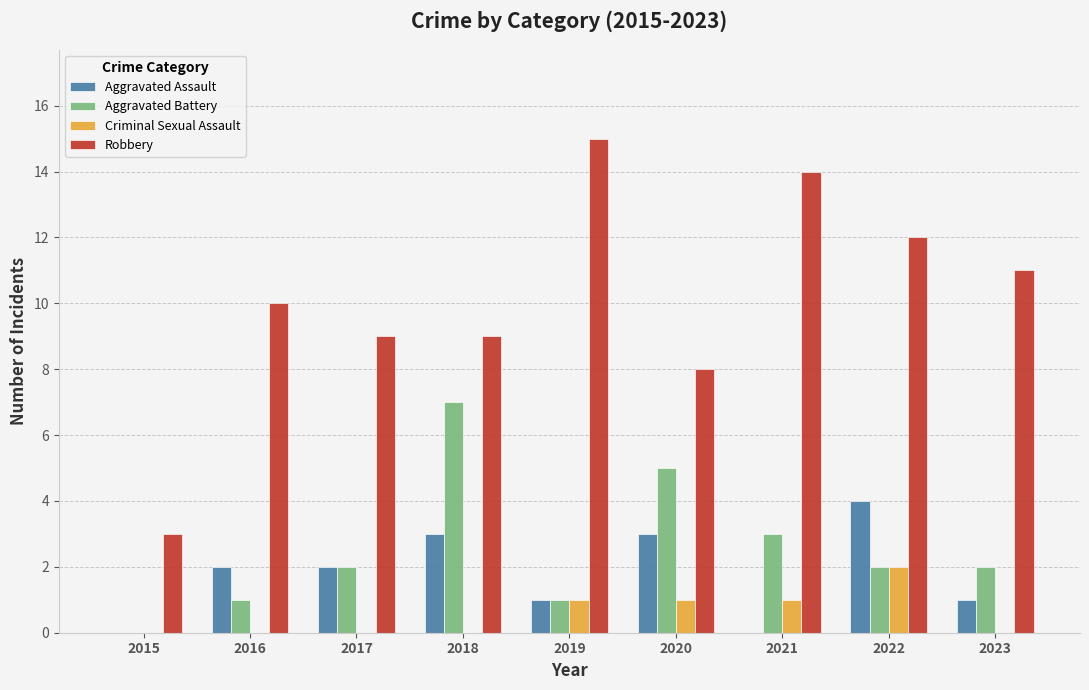

What is the average value of the Criminal Sexual Assault series?

1